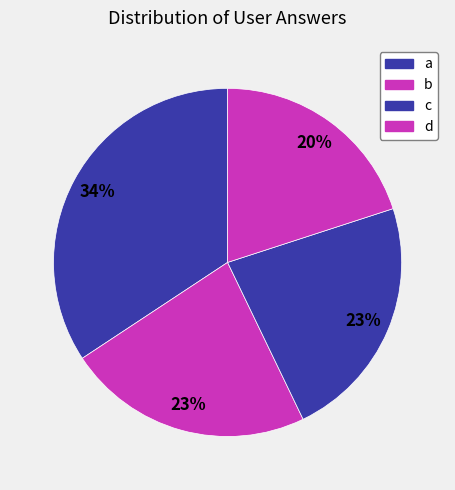

Which slice is the largest?

a